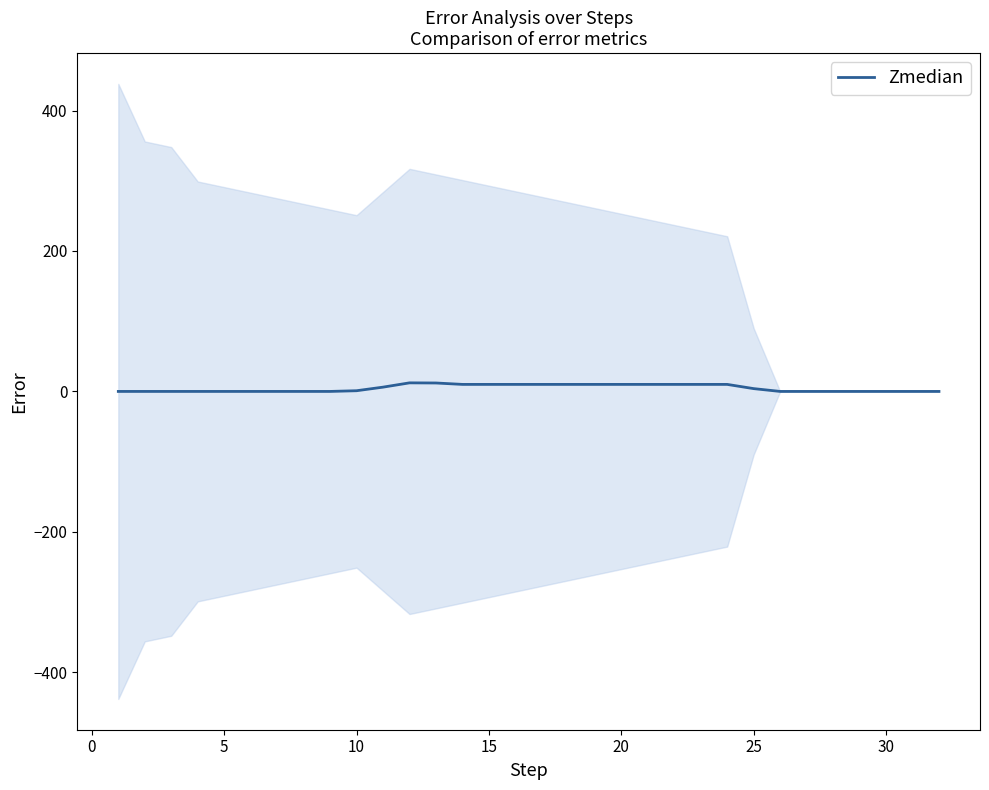

Reading left to right, what are all the values shown in this chart?

0.0	0.0	0.0	0.0	0.0	0.0	0.0	0.0	0.0	1.0	6.1	12.2	12.0	10.0	10.0	10.0	10.0	10.0	10.0	10.0	10.0	10.0	10.0	10.0	4.0	0.0	0.0	0.0	0.0	0.0	0.0	0.0